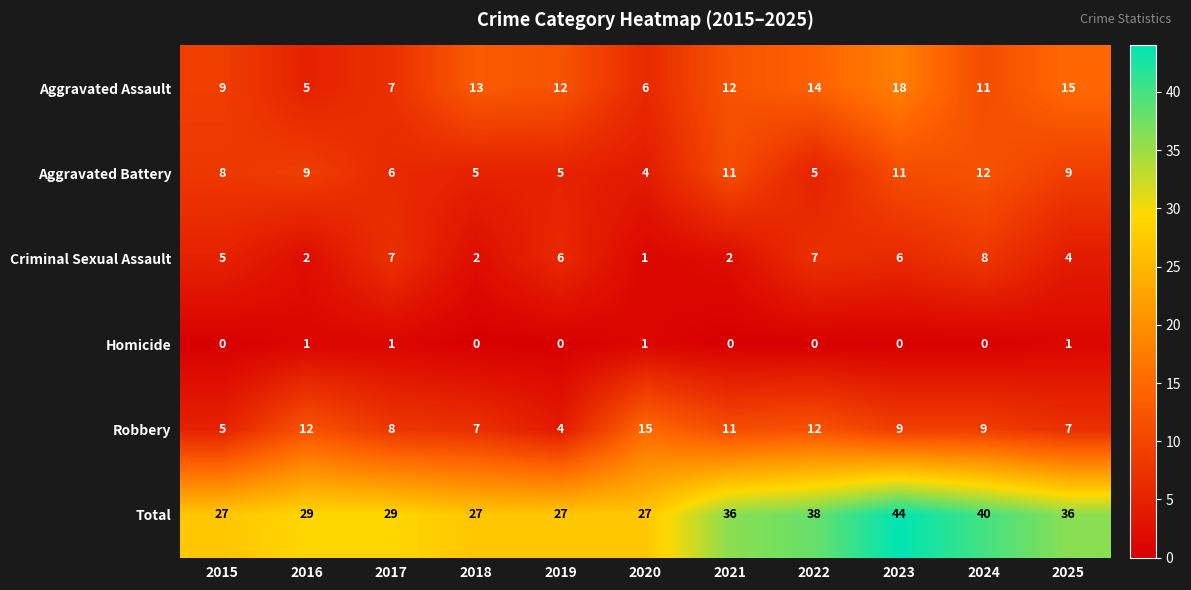

Where is Criminal Sexual Assault nearest to the value 4?

2025